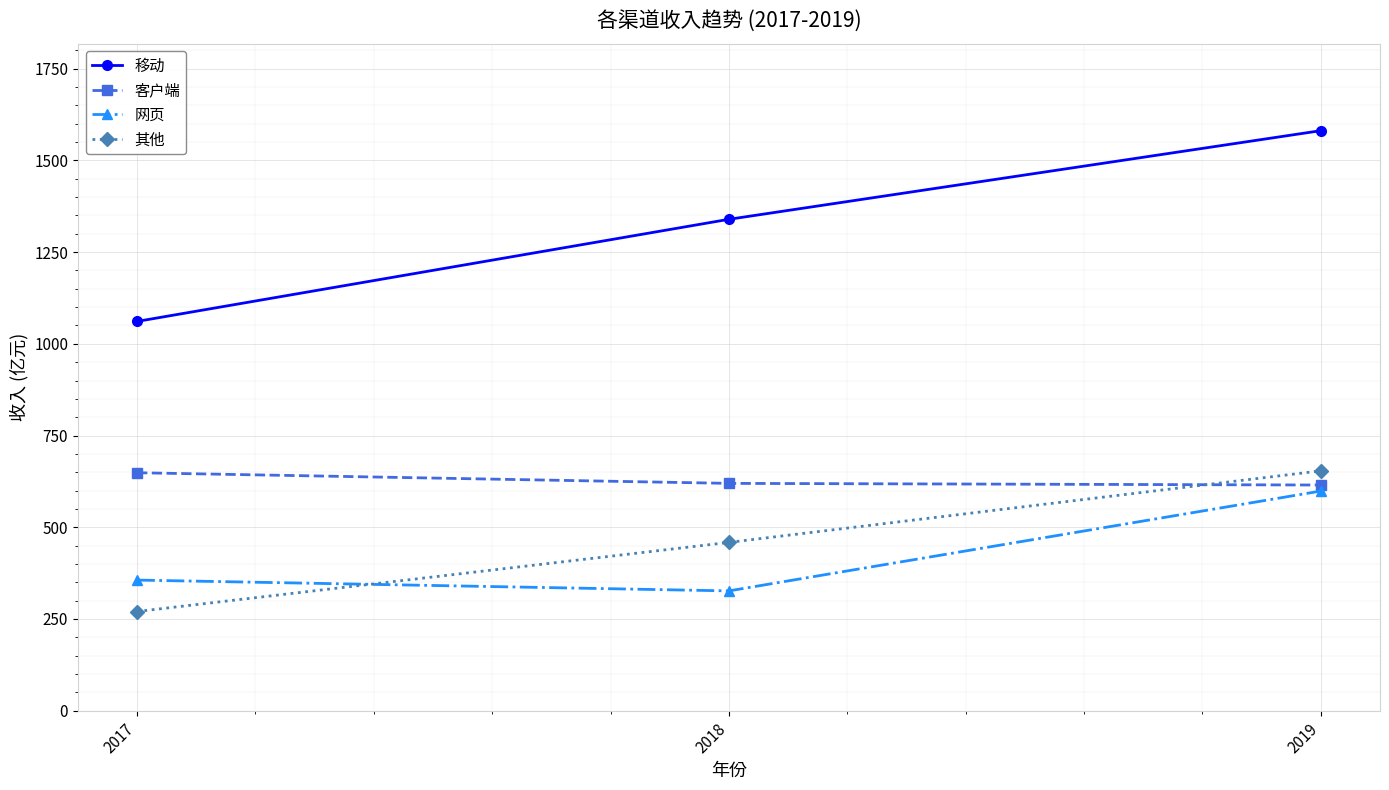

Rank the categories by 其他 value from highest to lowest.

2019, 2018, 2017